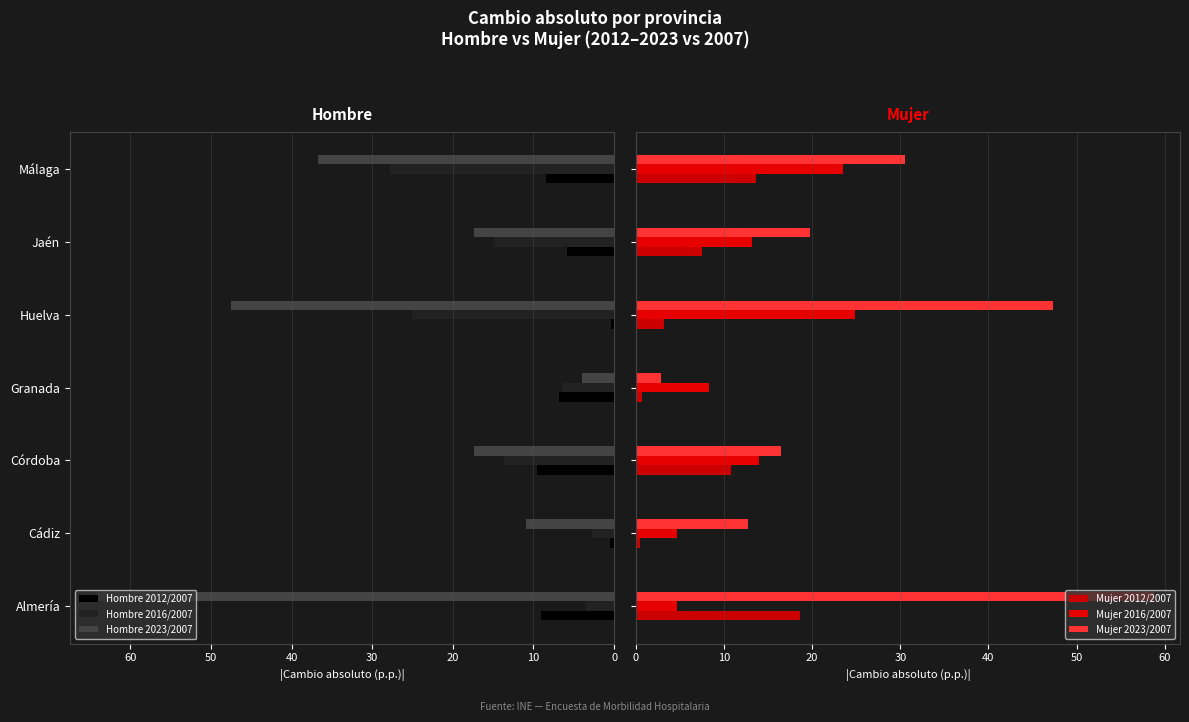

How many data points in Mujer 2023/2007 are above 19?

4